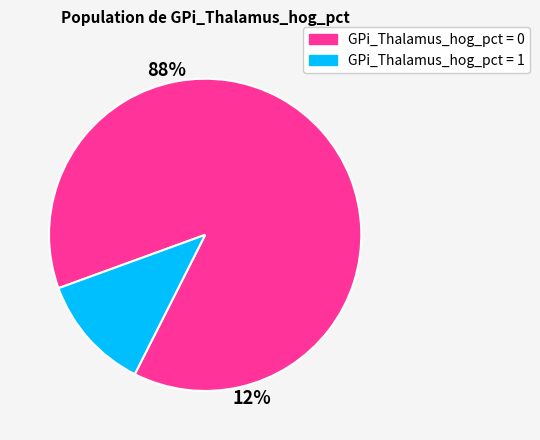

Is it true that GPi_Thalamus_hog_pct=0 is 81% of the pie?

False